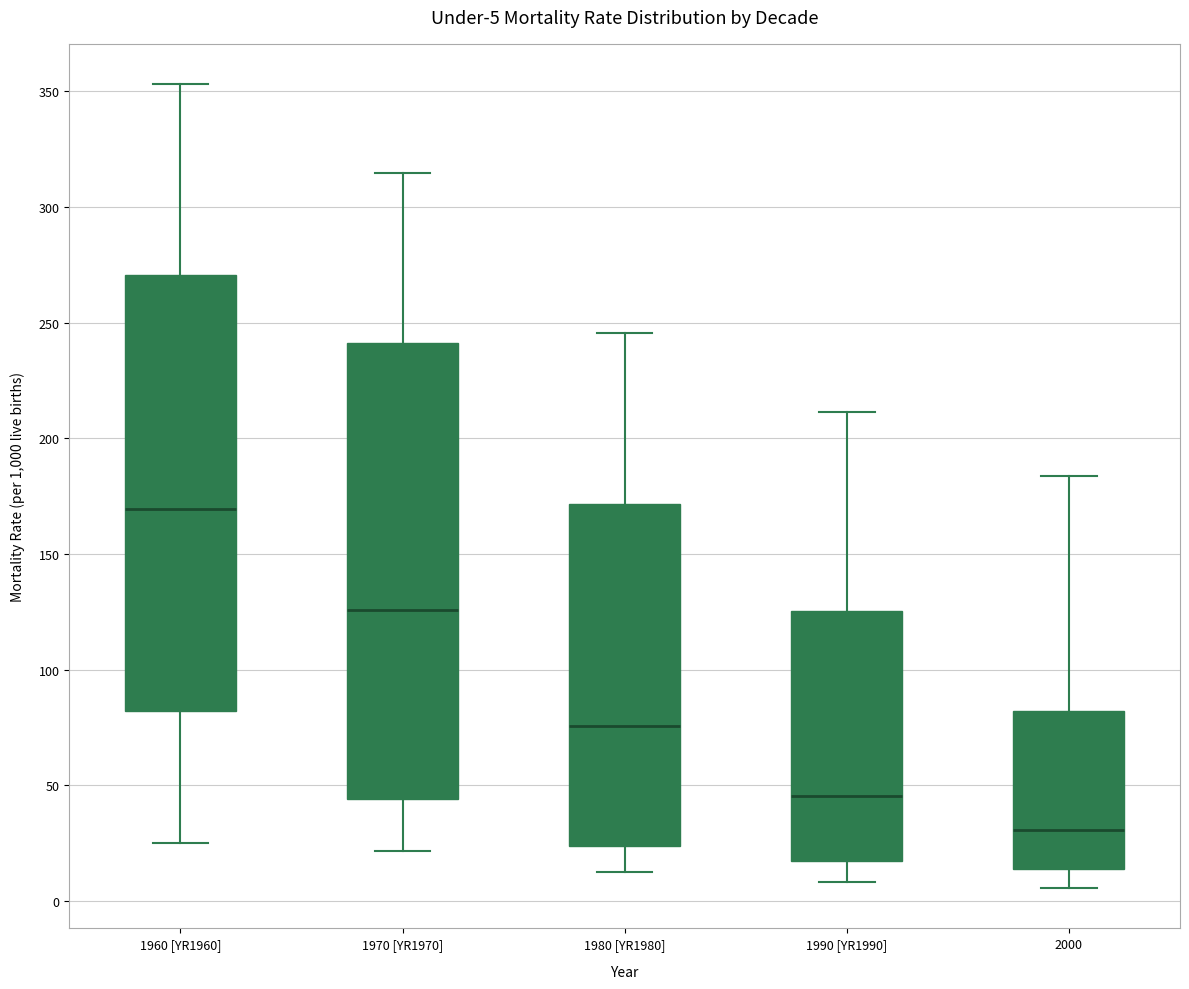

Which box has the lowest median line?

2000